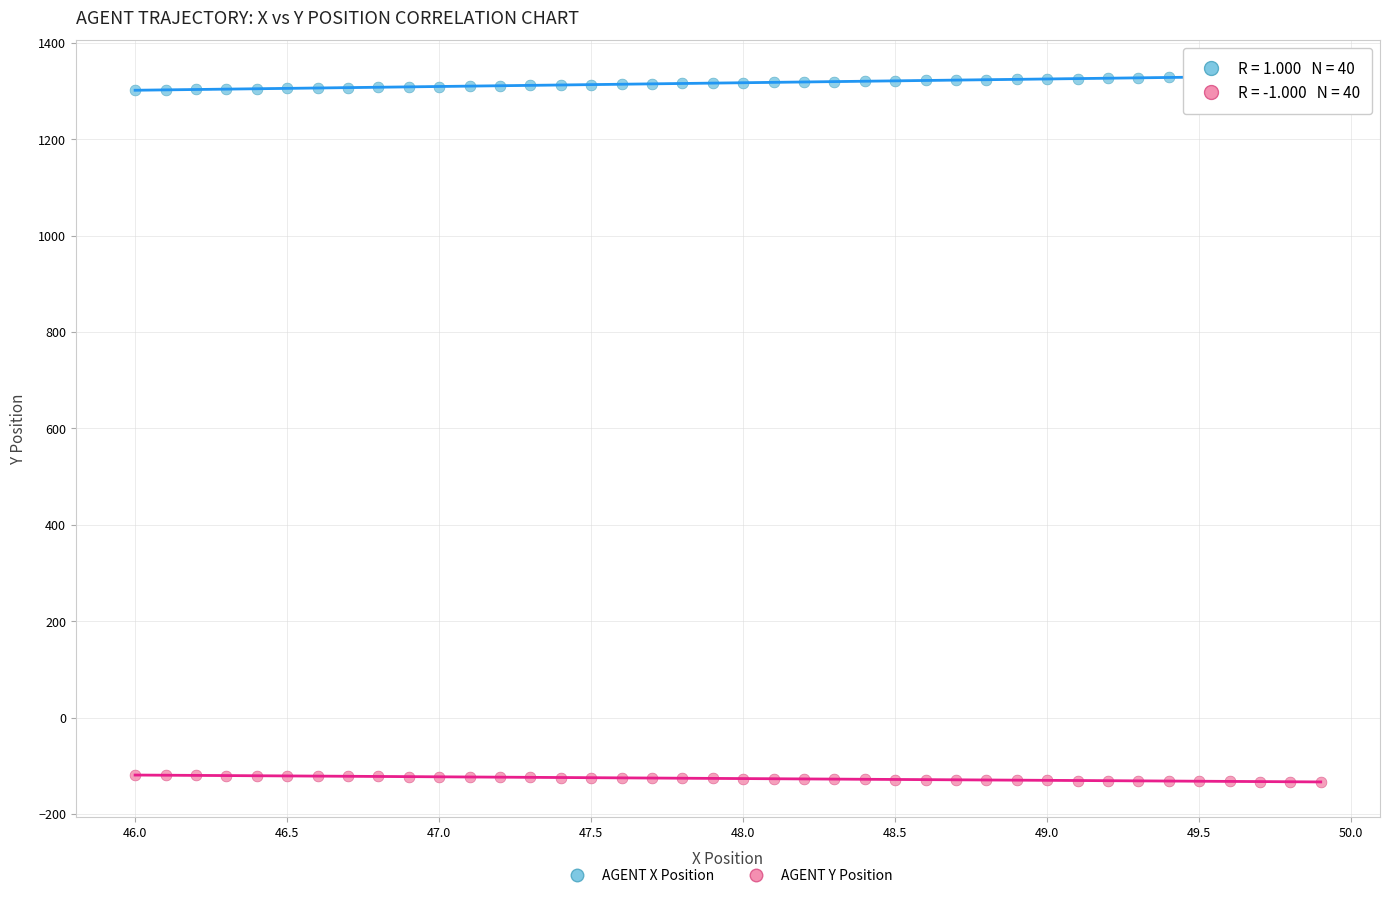

Across all data points, what is the range of X values (max minus min)?

3.9